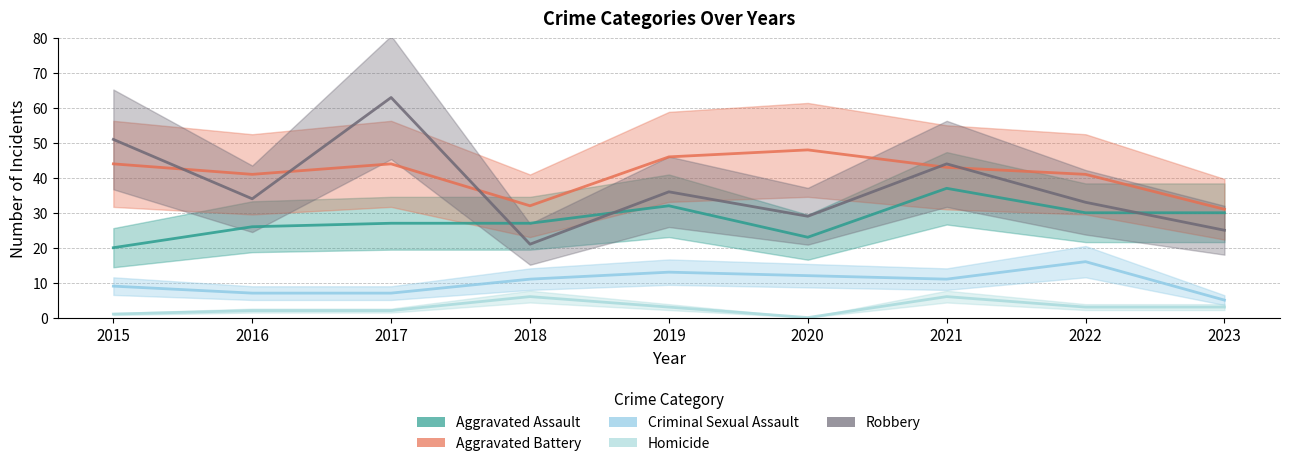

Between 2019 and 2021, which is larger?

2021